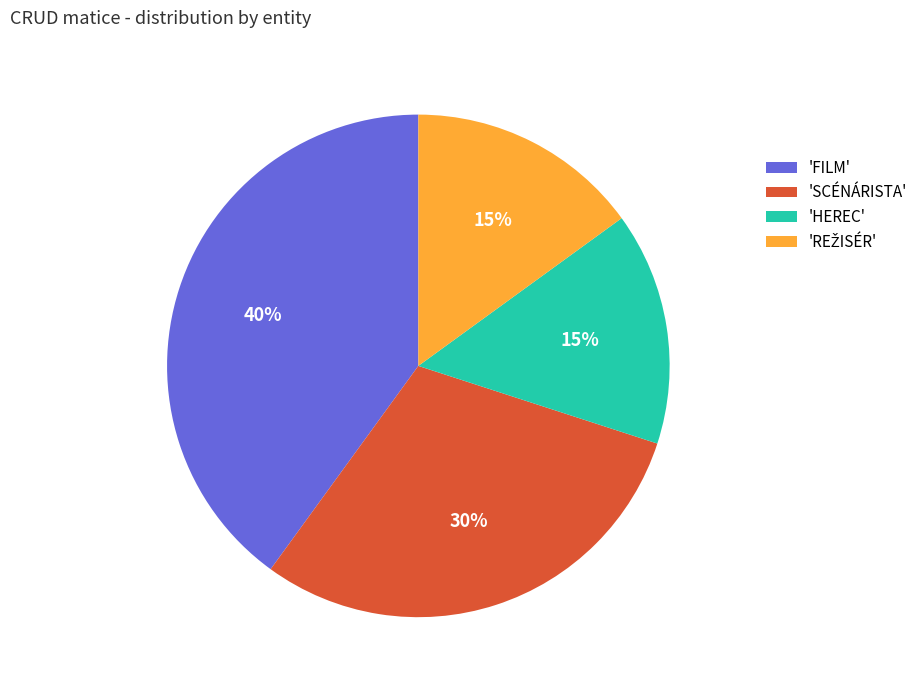

Does 'HEREC' represent more than half of the total?

No